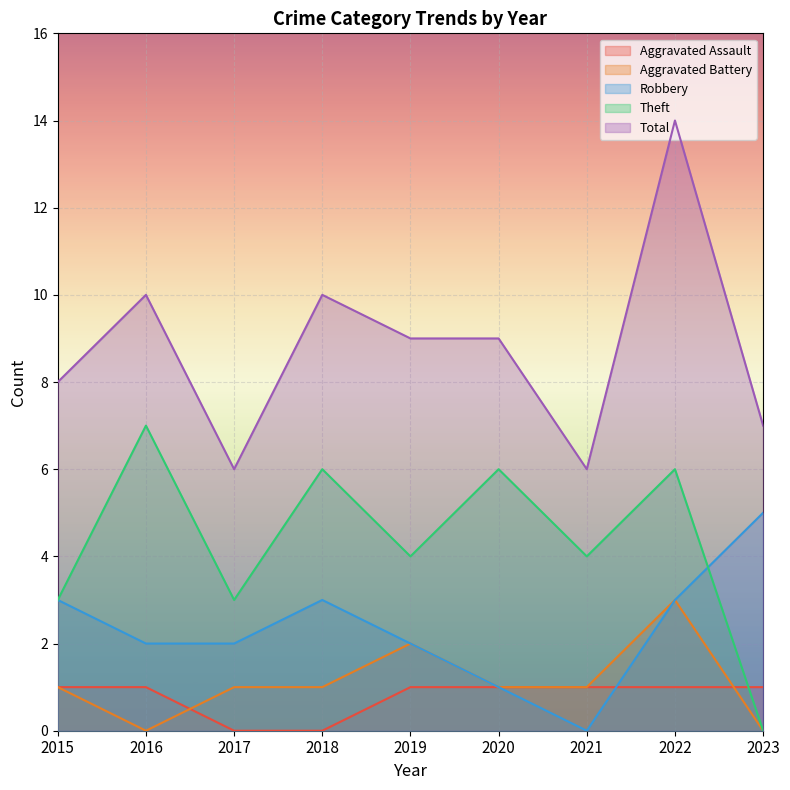

Which category has the lowest value in the Aggravated Assault series?

2017